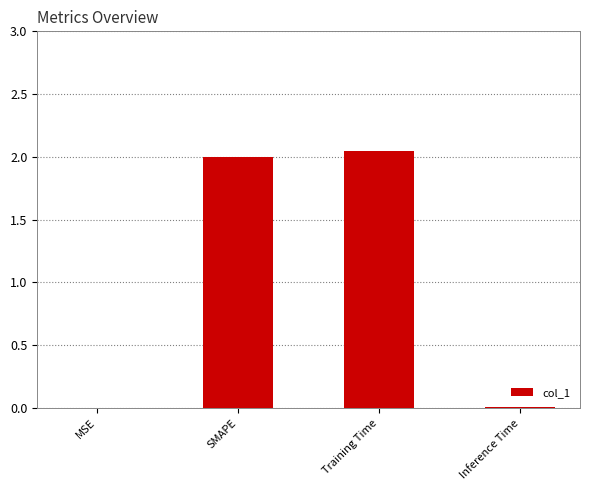

What is the sum of all values?

4.1